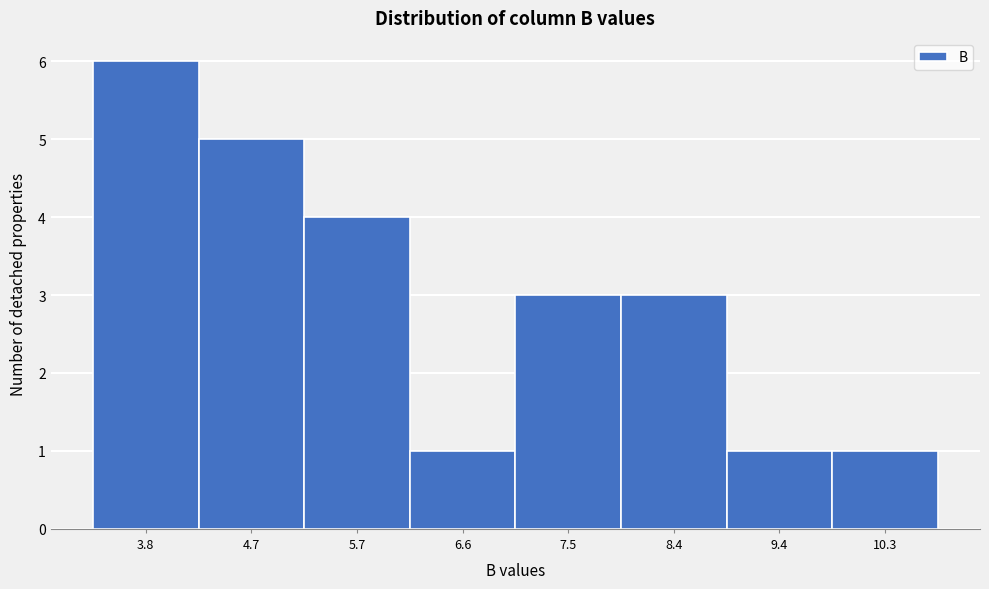

Reading left to right, what are all the values shown in this chart?

3.8=6	4.7=5	5.7=4	6.6=1	7.5=3	8.4=3	9.4=1	10.3=1